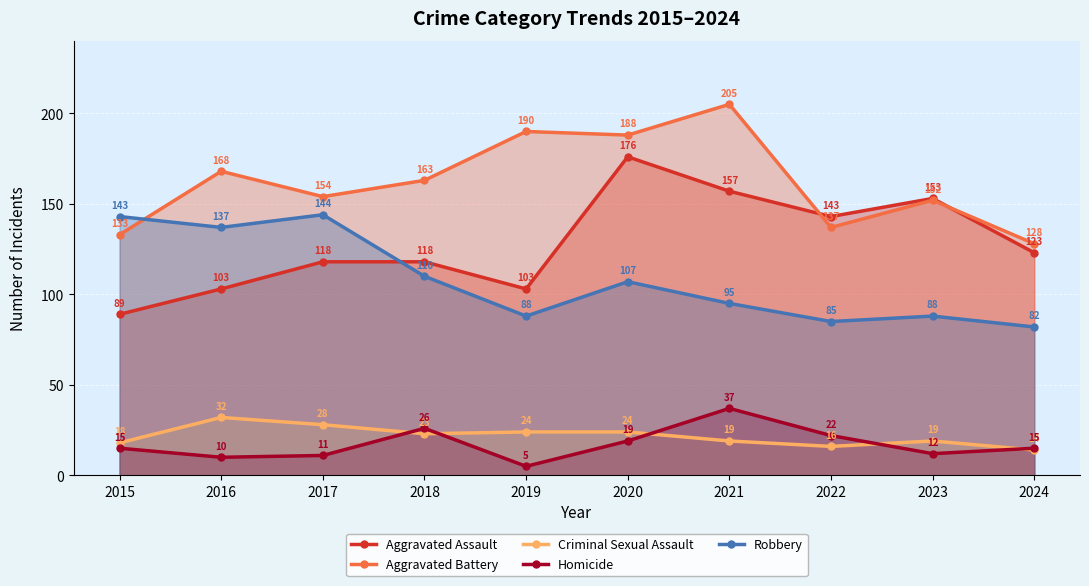

How many data points in Criminal Sexual Assault are less than 23?

5